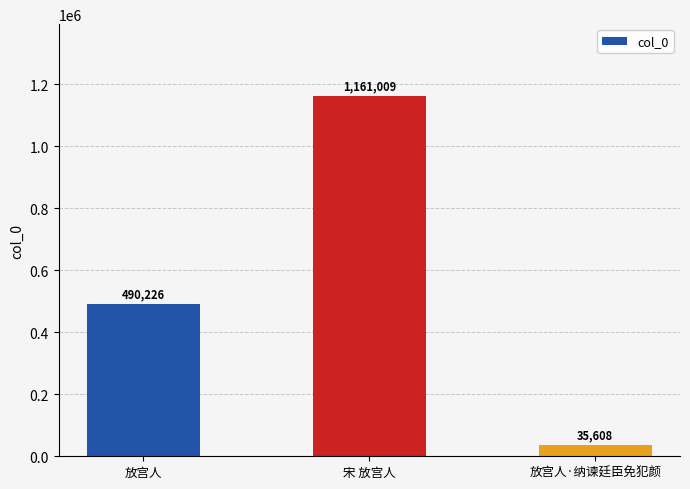

What is the value of the 2nd bar from the left?

1161009